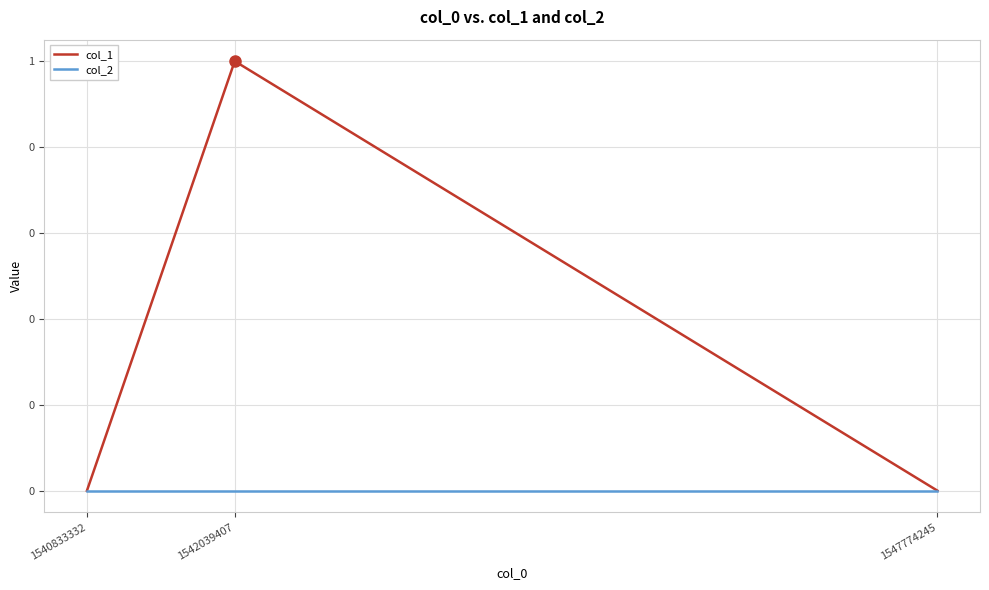

What is the greatest value displayed?

1